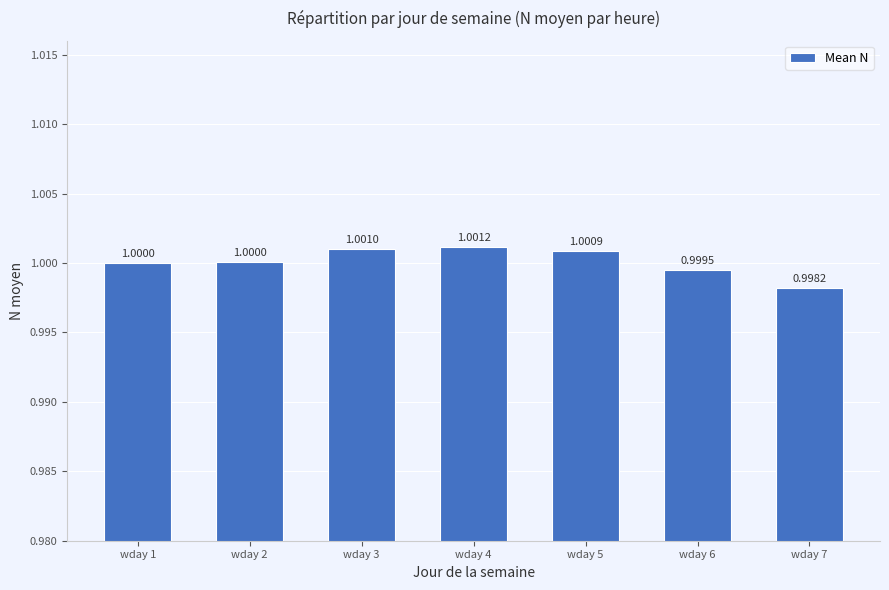

What is the average value?

1.0